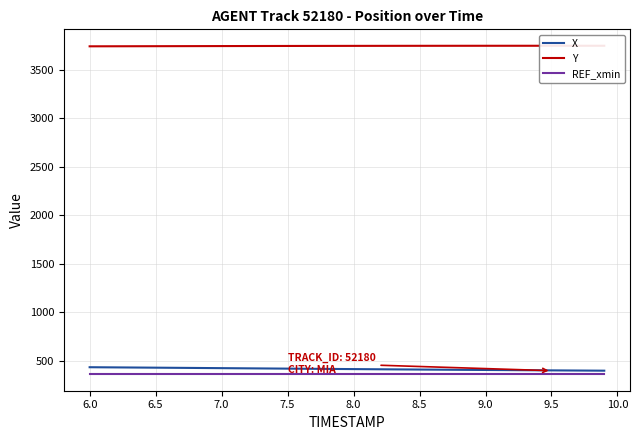

Is this an area chart (filled region under the line)?

No